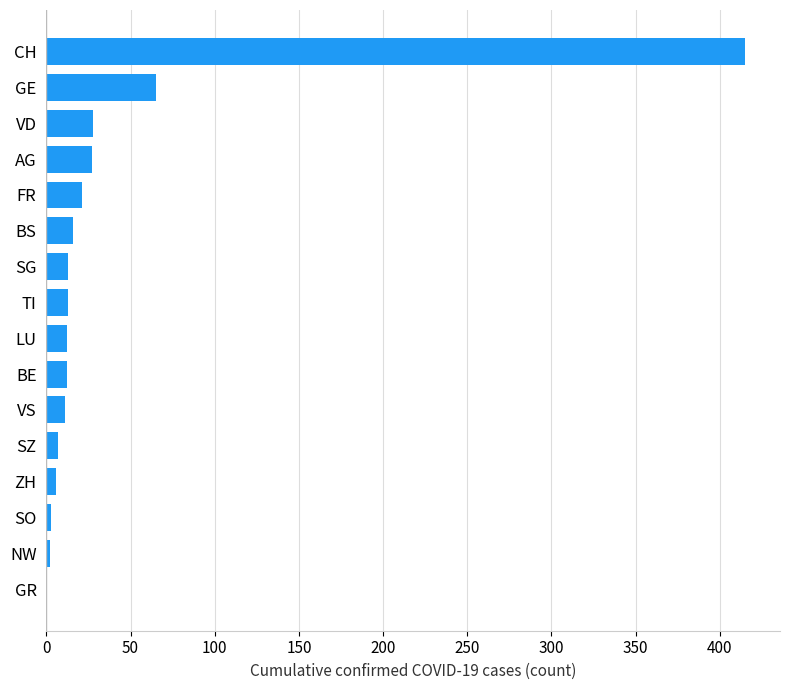

Where is the data nearest to the value 207?

GE